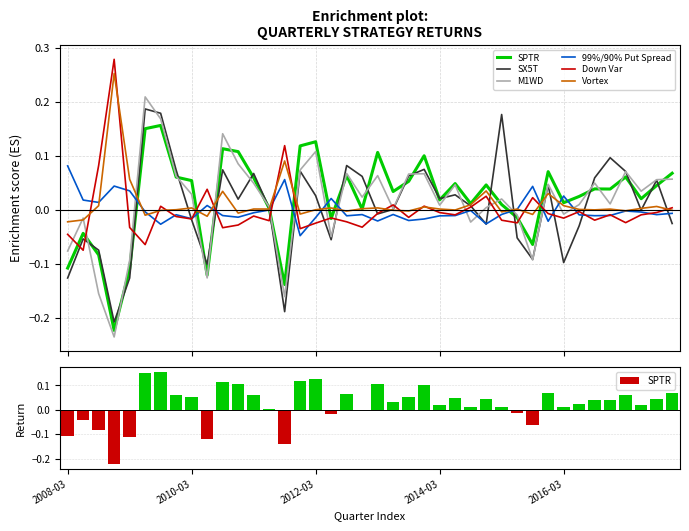

Between 2012-03 and 16, which series saw the biggest shift?

M1WD